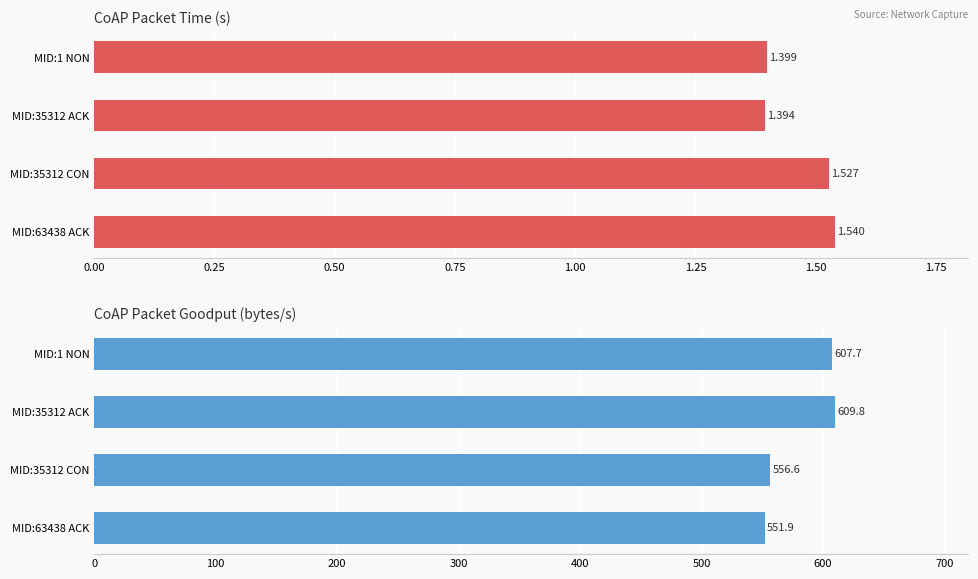

What is the maximum value for Time (s)?

1.5